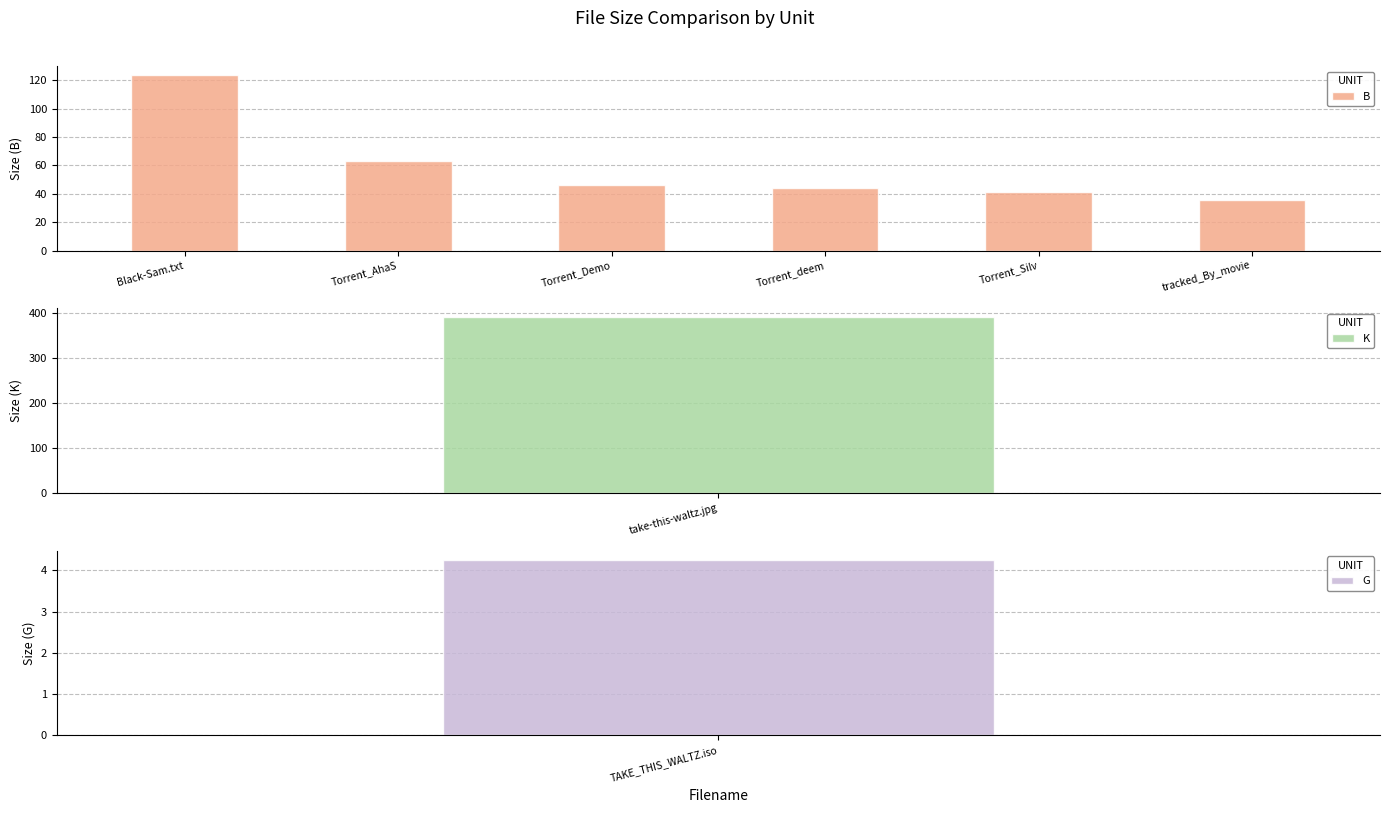

What is the difference between the maximum and second lowest values?

83